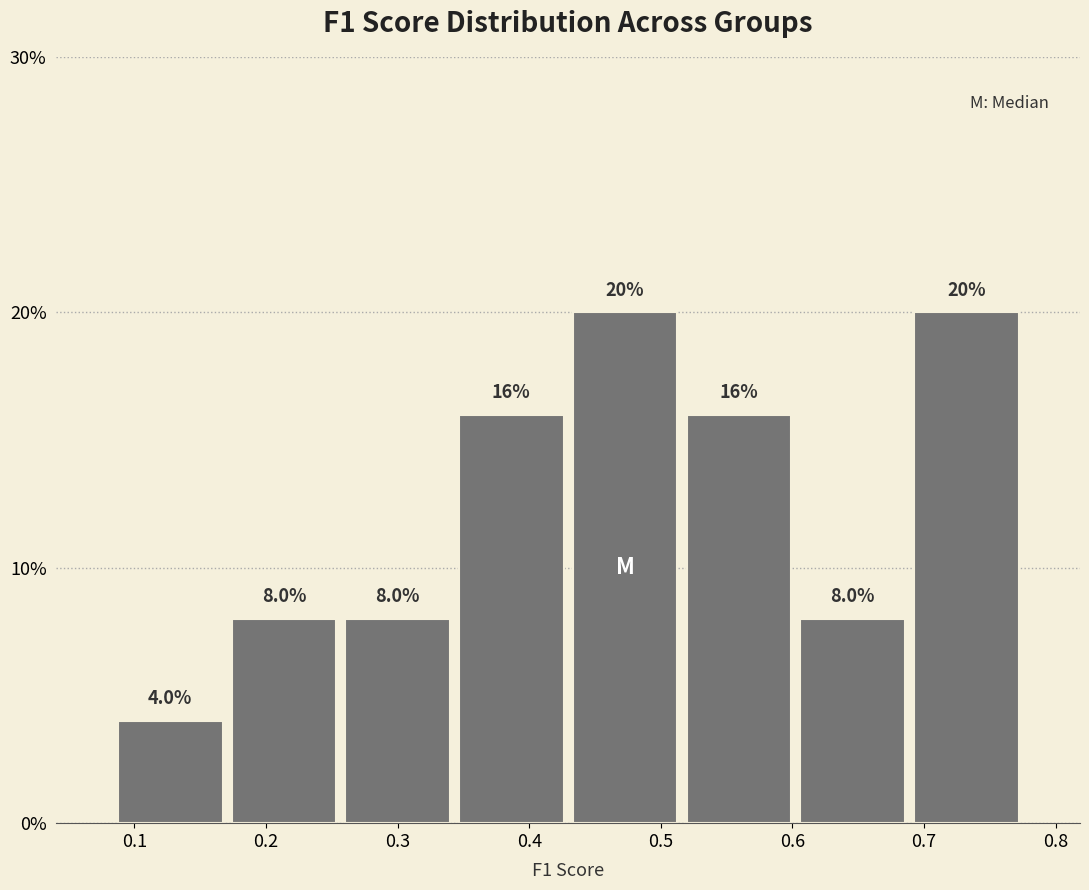

What is the height of the bar covering 0.43 to 0.52 on the x-axis? The bar edges are not printed on the chart, so give them approximately, as read against the axis.

20.0